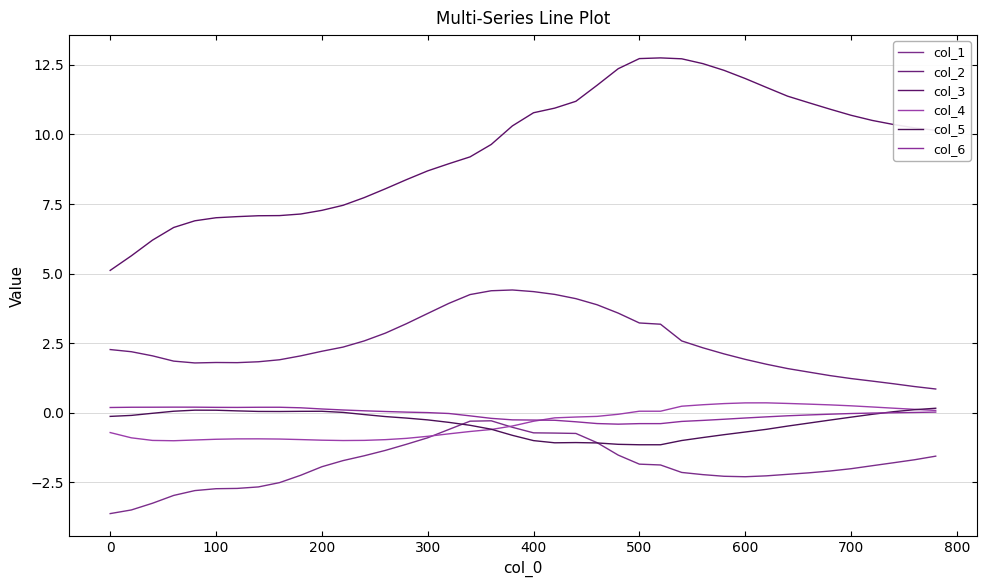

True or false: col_3 and col_5 cross at least once.

False